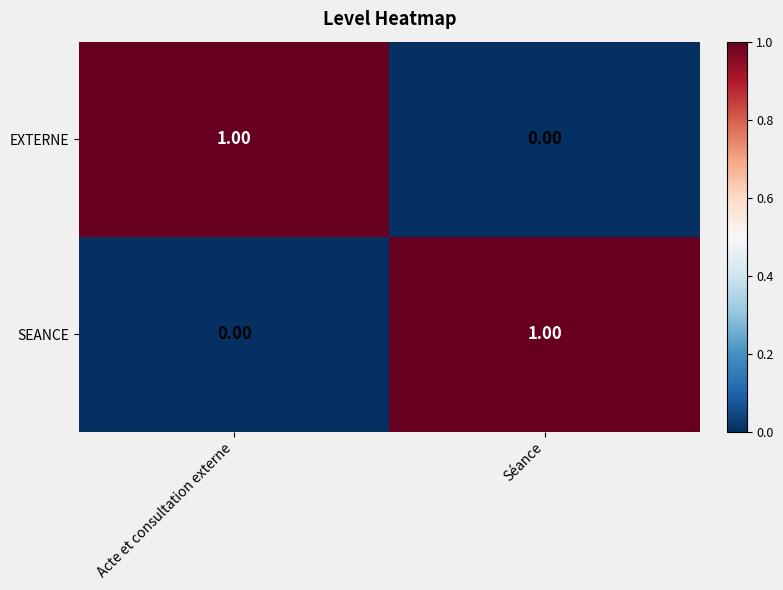

Which category has the lowest value in the EXTERNE series?

Séance